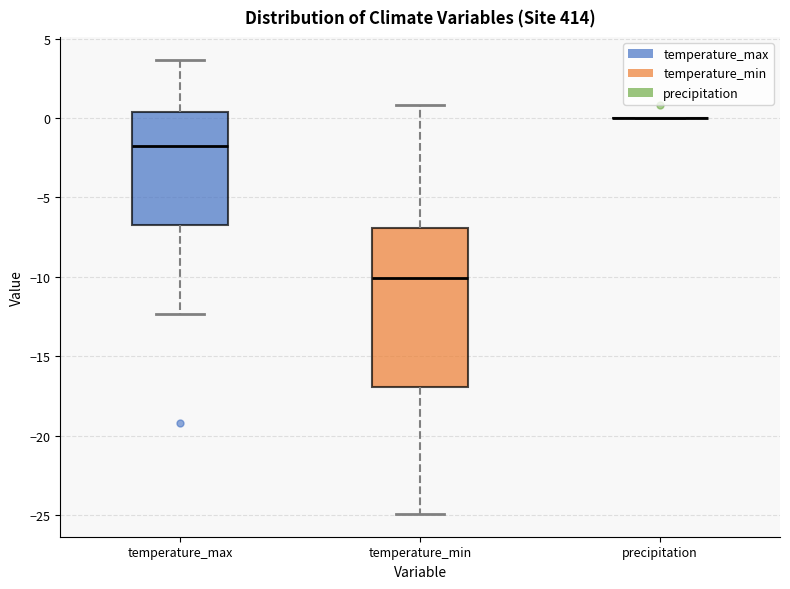

Which box is the tallest, from its lower edge to its upper edge?

temperature_min